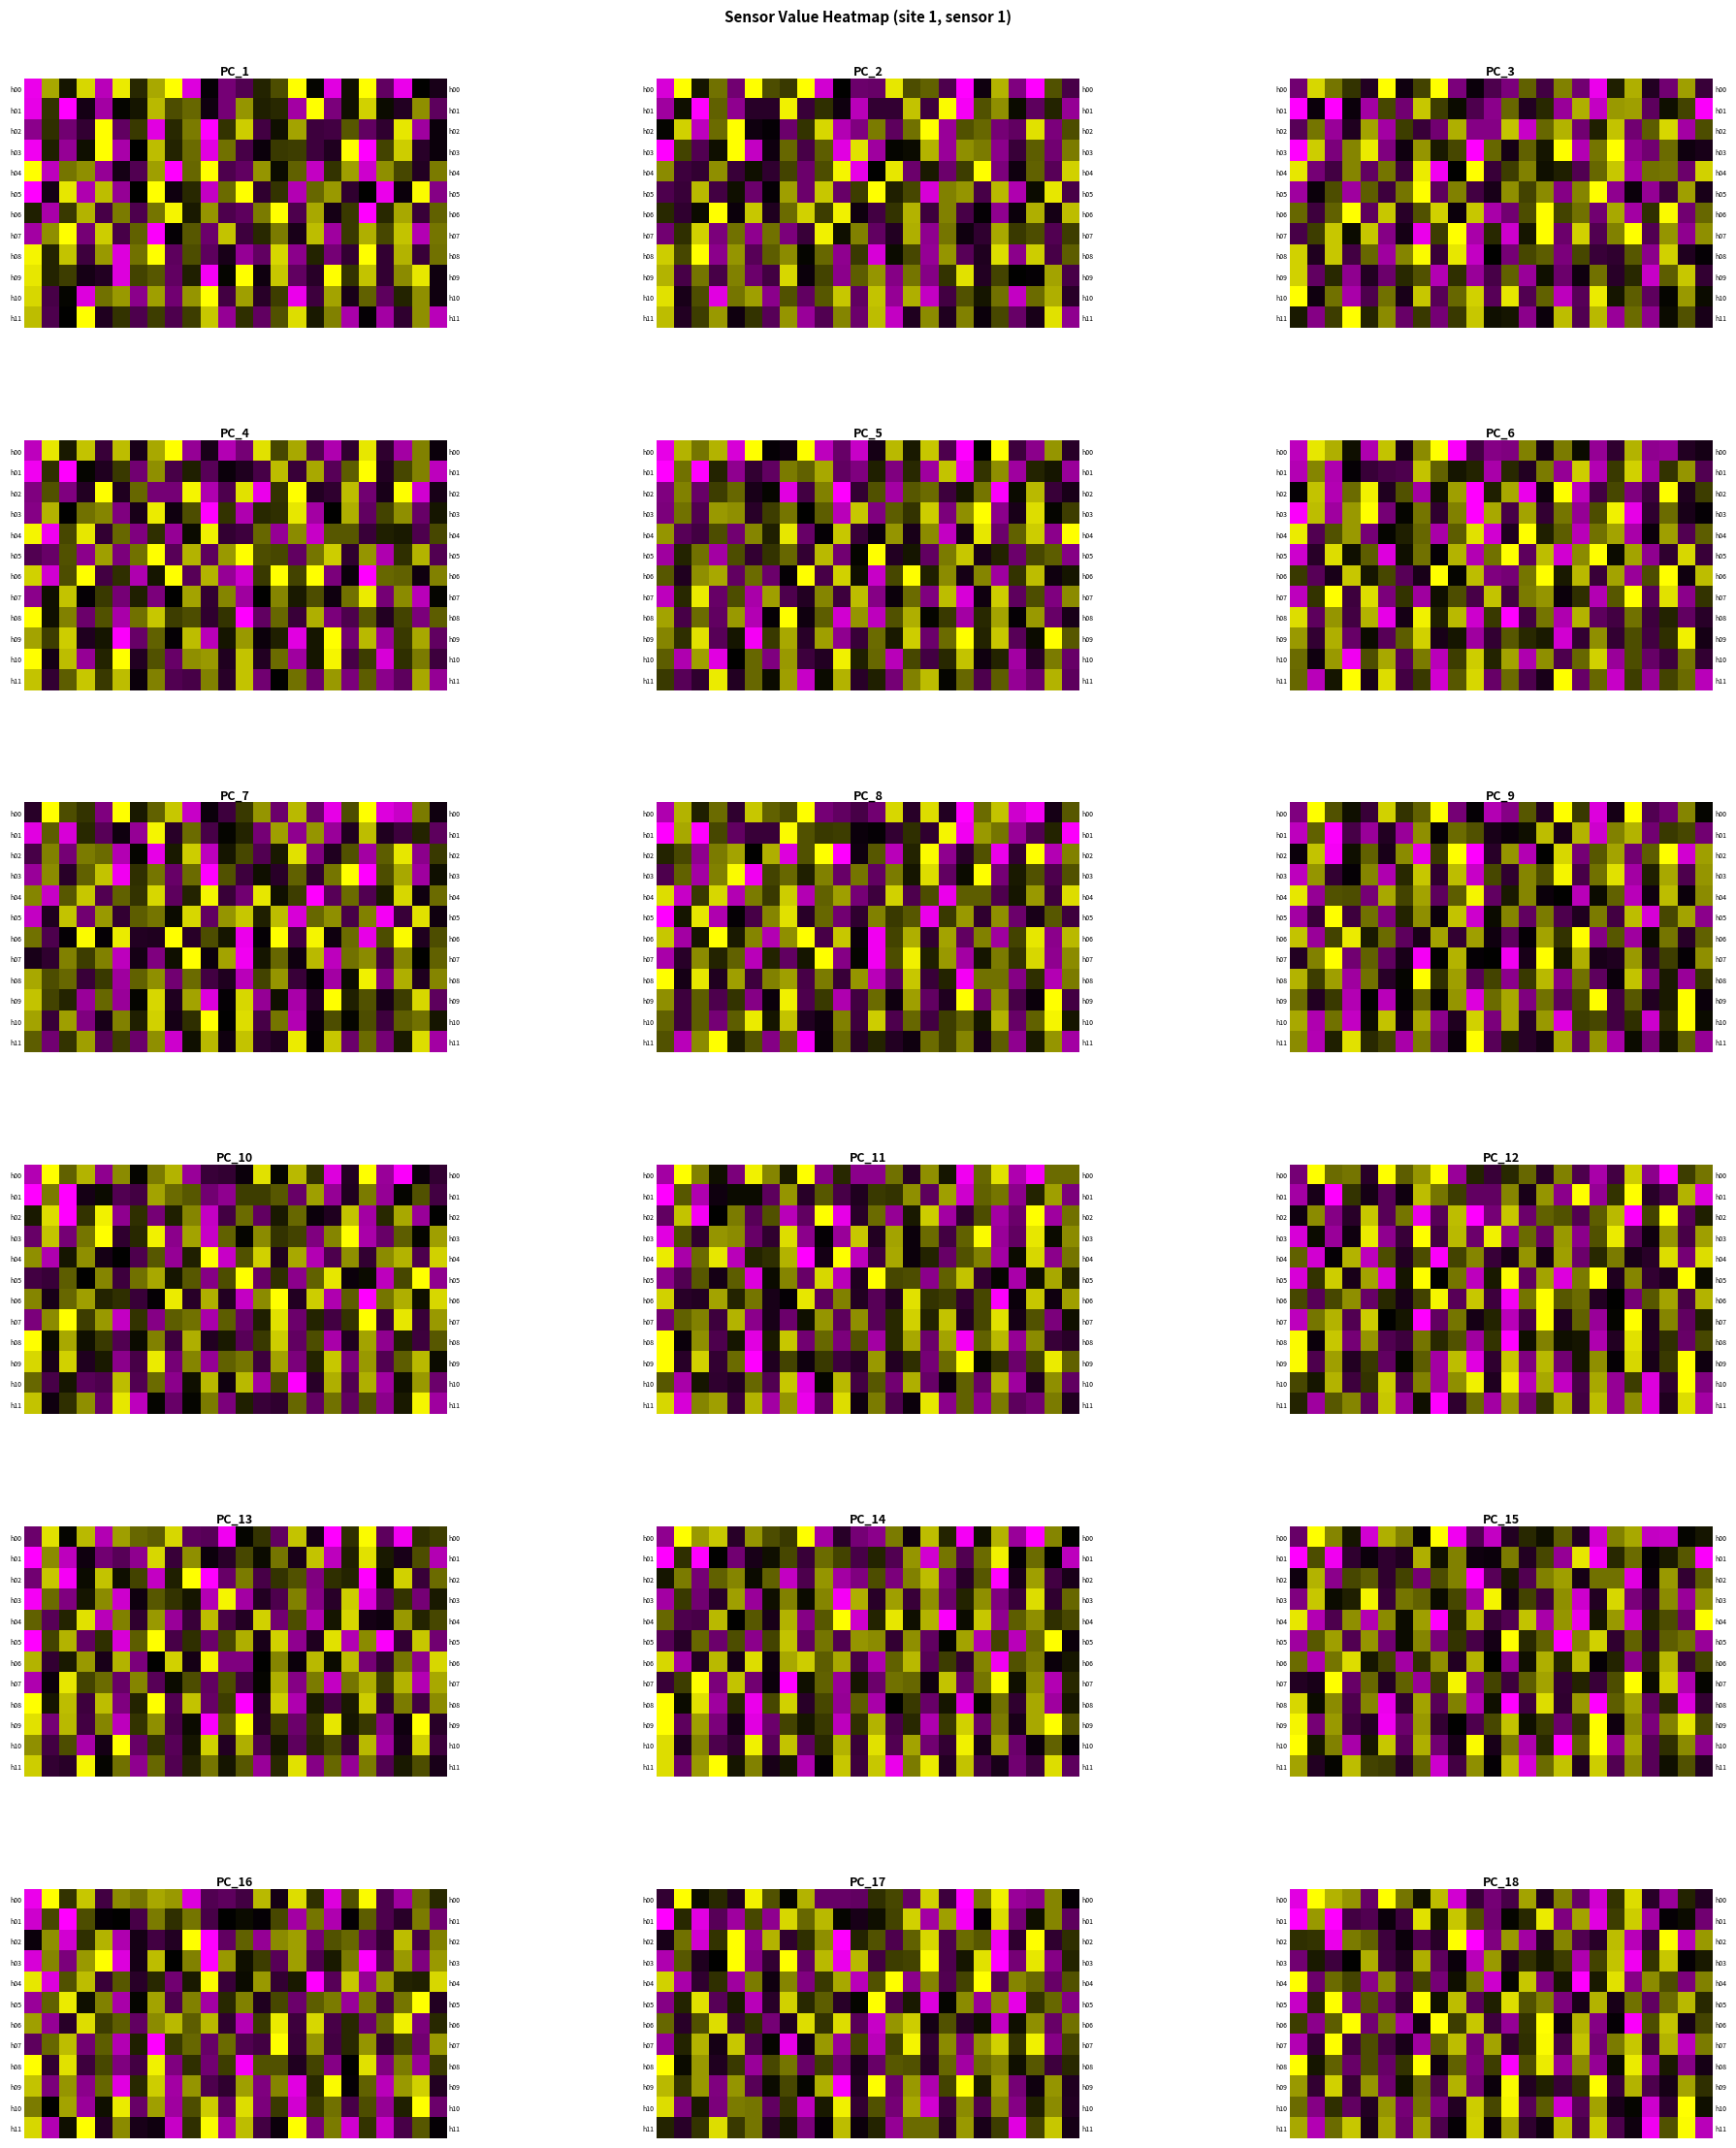

Between 20 and 10, which is larger?

20